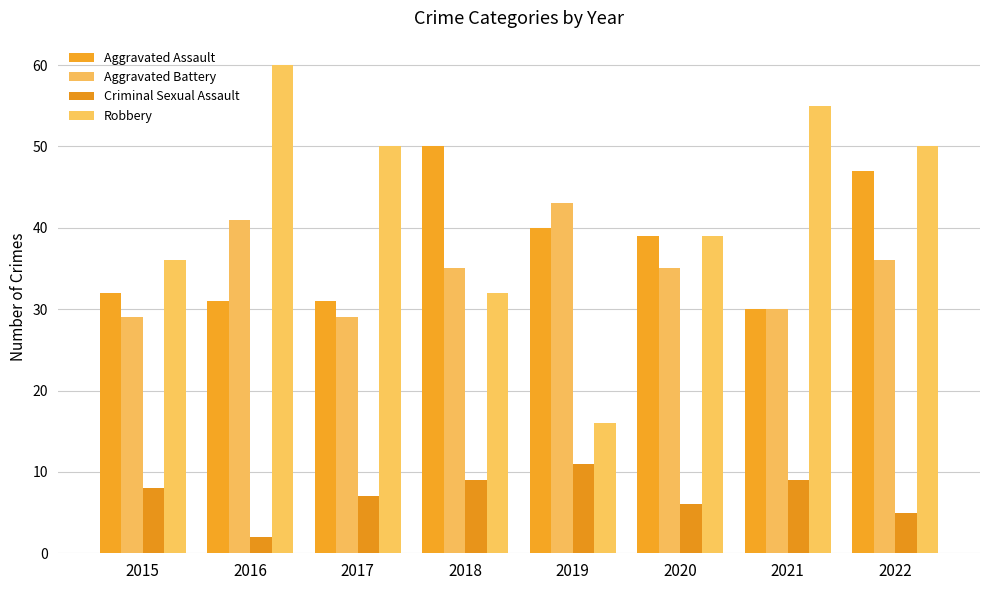

How many data points does each series have?

8